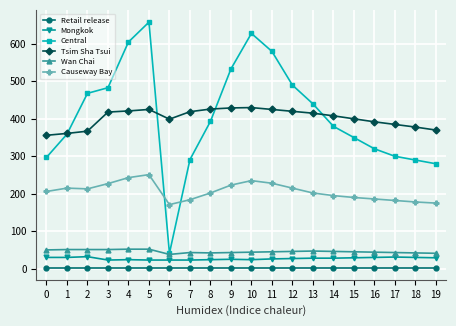

What is the total value across all series at 17?

944